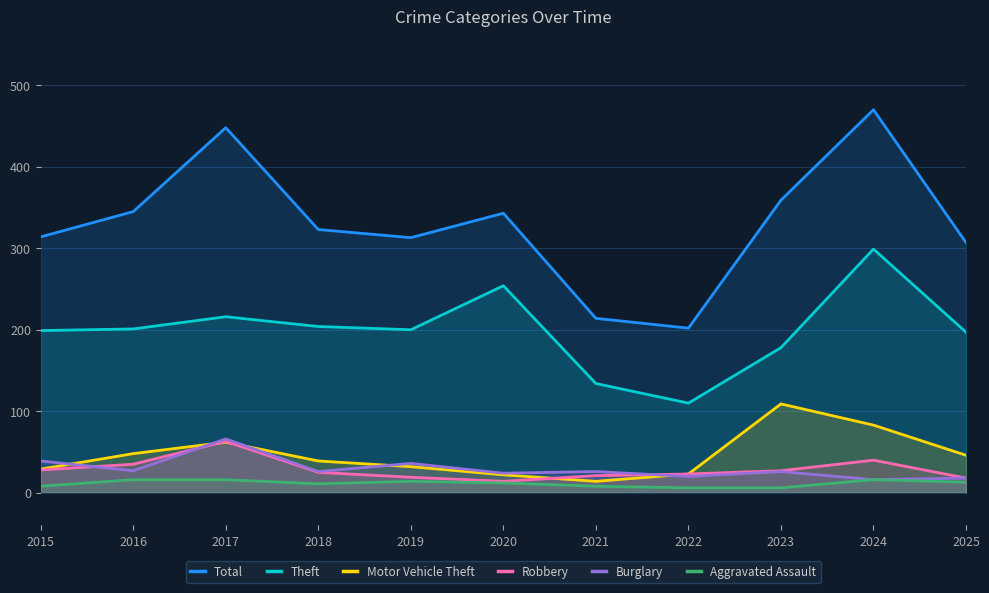

True or false: Motor Vehicle Theft and Aggravated Assault cross at least once.

False